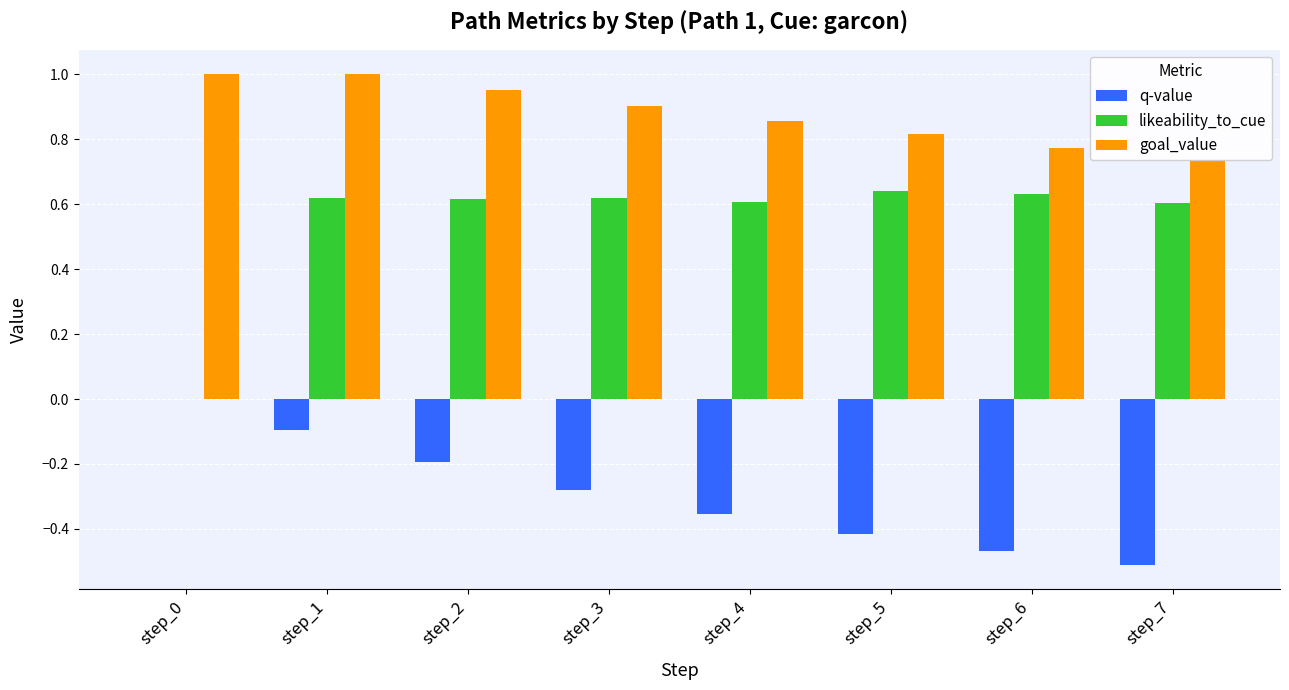

How many bars are there in total?

24